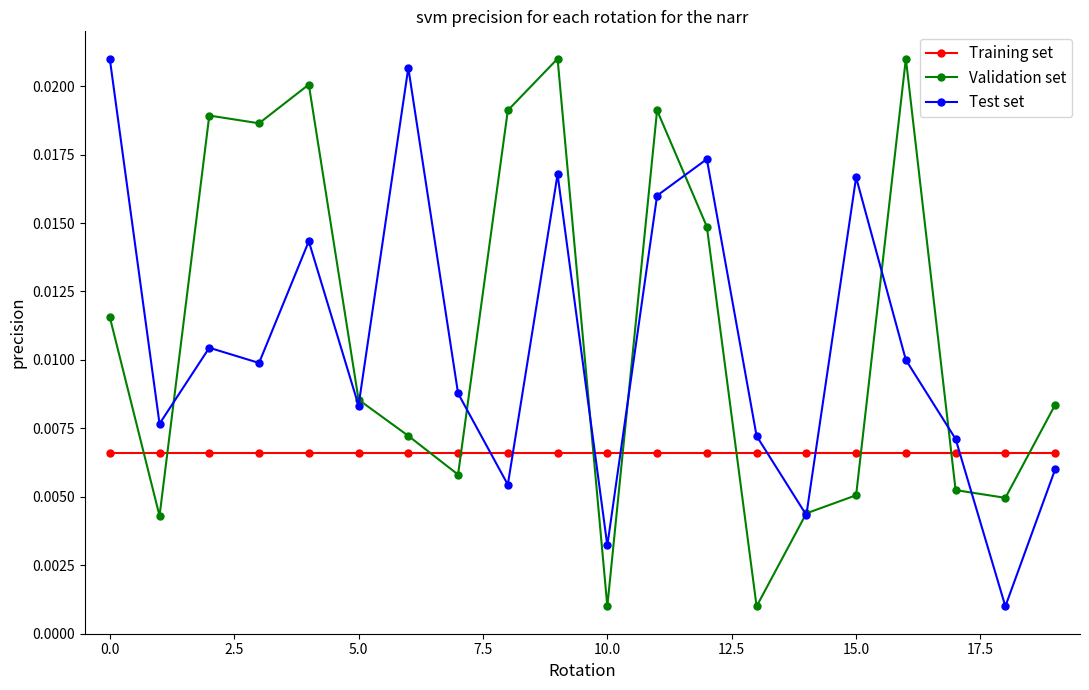

True or false: Test set and Training set cross at least once.

True